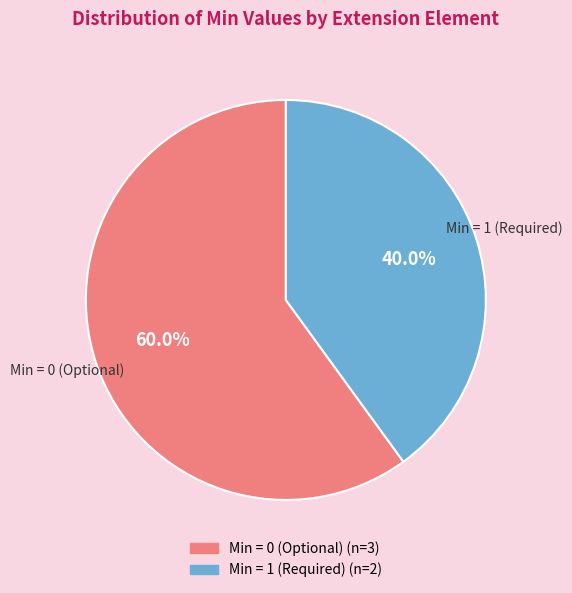

Combined, do Min = 1 (Required) and Min = 0 (Optional) account for over 50%?

Yes